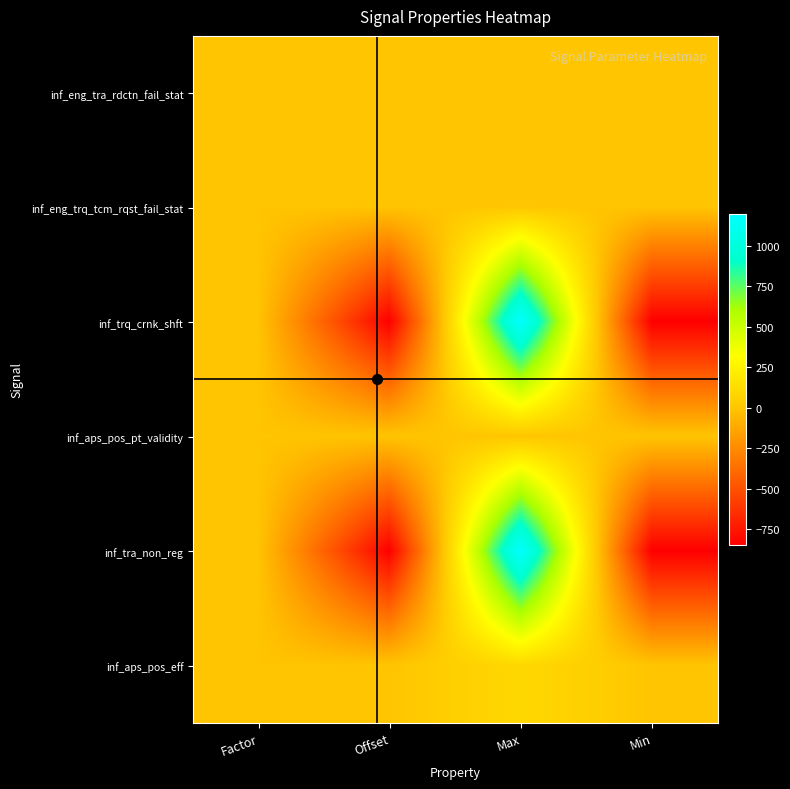

Which label corresponds to the largest value in the chart?

Max